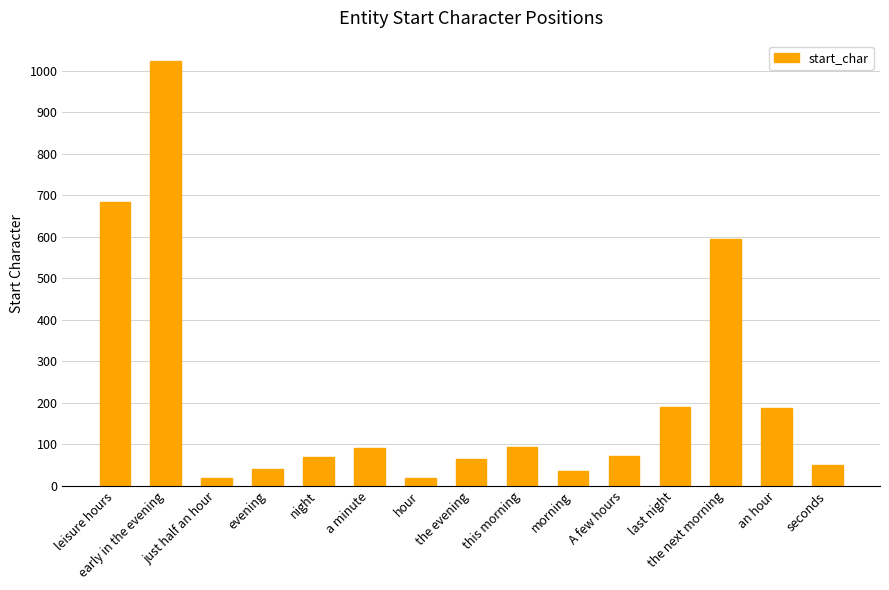

What position from the right is leisure hours?

15